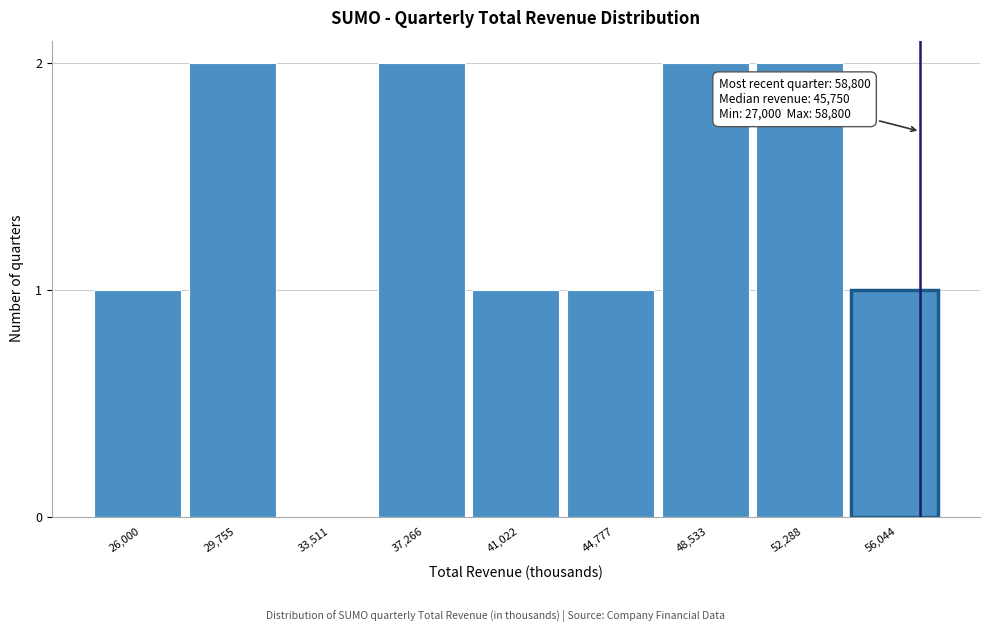

Reading left to right, transcribe all the data shown in this chart.

26,000=1	29,755=2	33,511=0	37,266=2	41,022=1	44,777=1	48,533=2	52,288=2	56,044=1